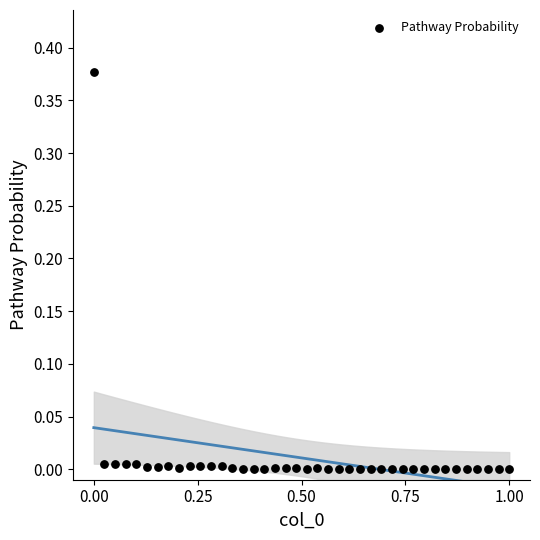

What is the range of X values (max minus min)?

1.0